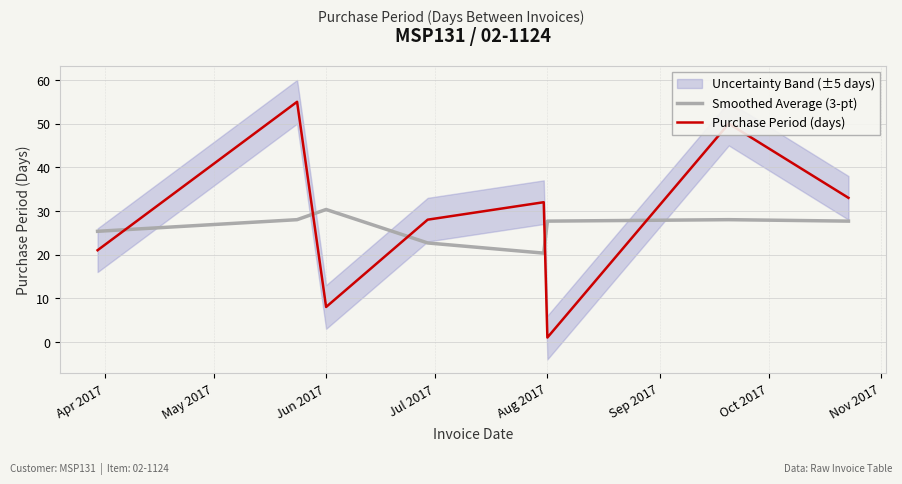

After their last crossing, which series has the higher values: Purchase Period (days) or Smoothed Average (3-pt)?

Purchase Period (days)